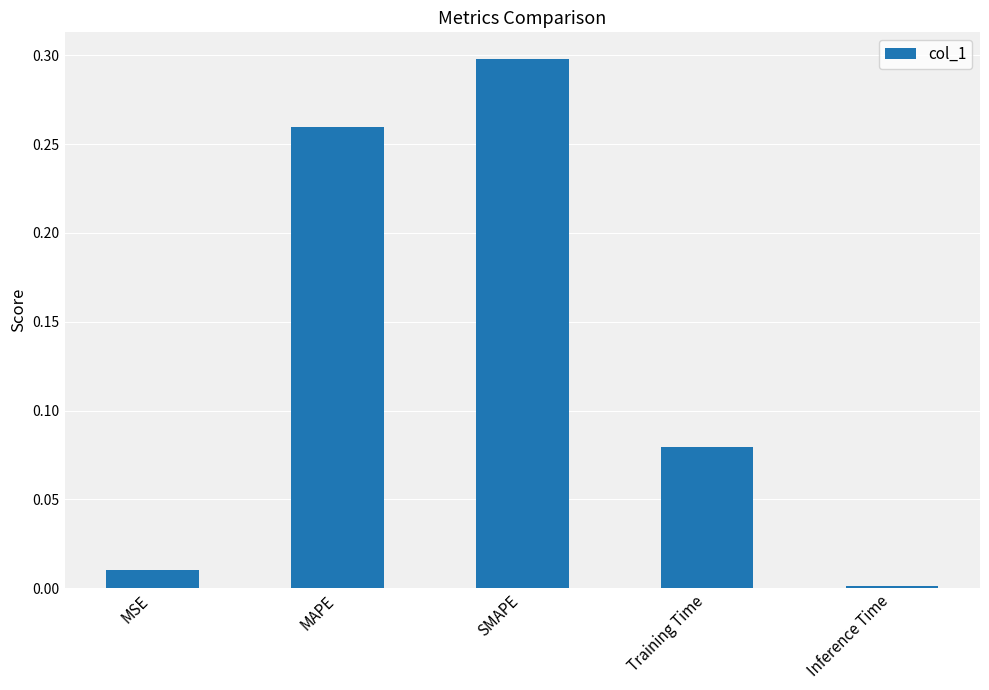

At which category does the chart reach its minimum across all series?

Inference Time